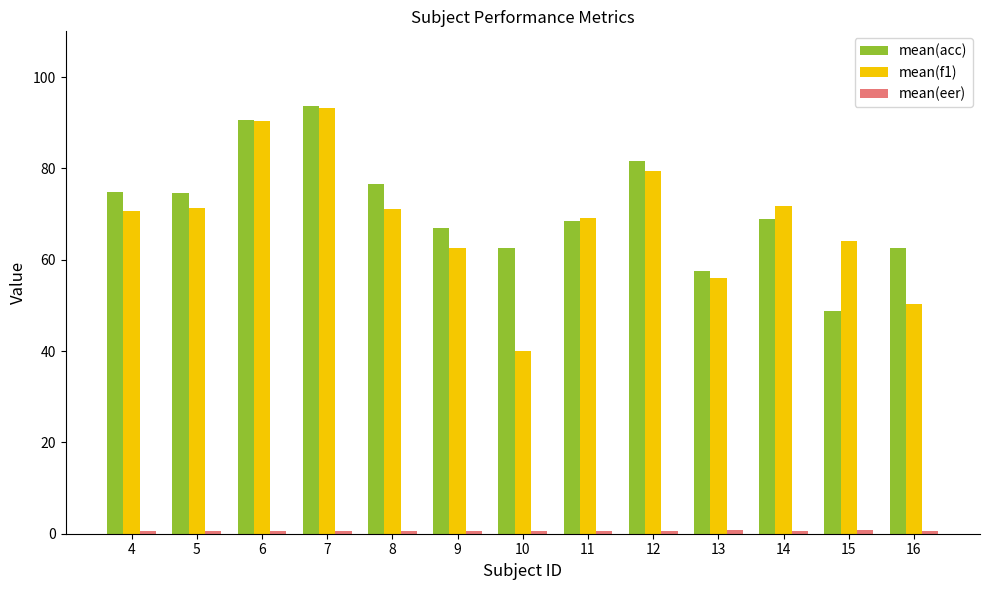

At how many categories does at least one series exceed 73?

6